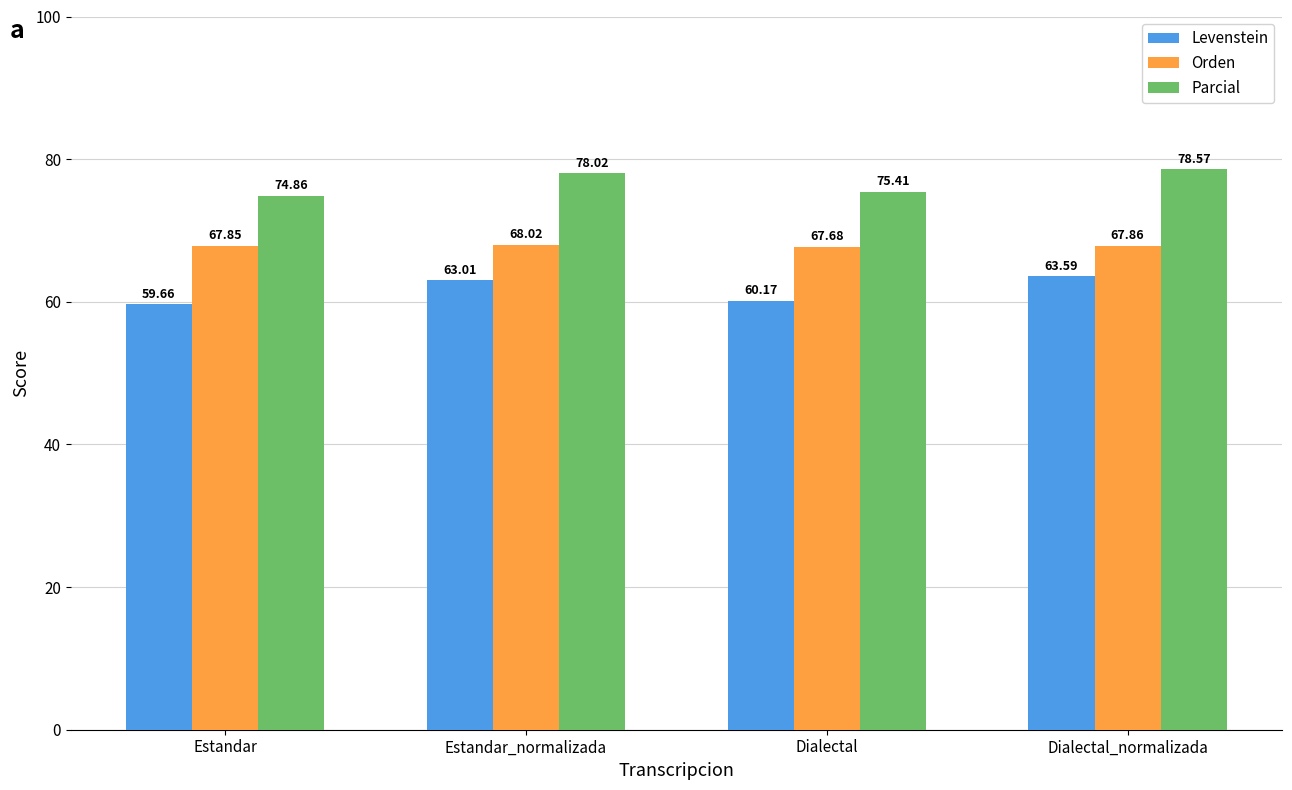

What is the average value of the Levenstein series?

61.6